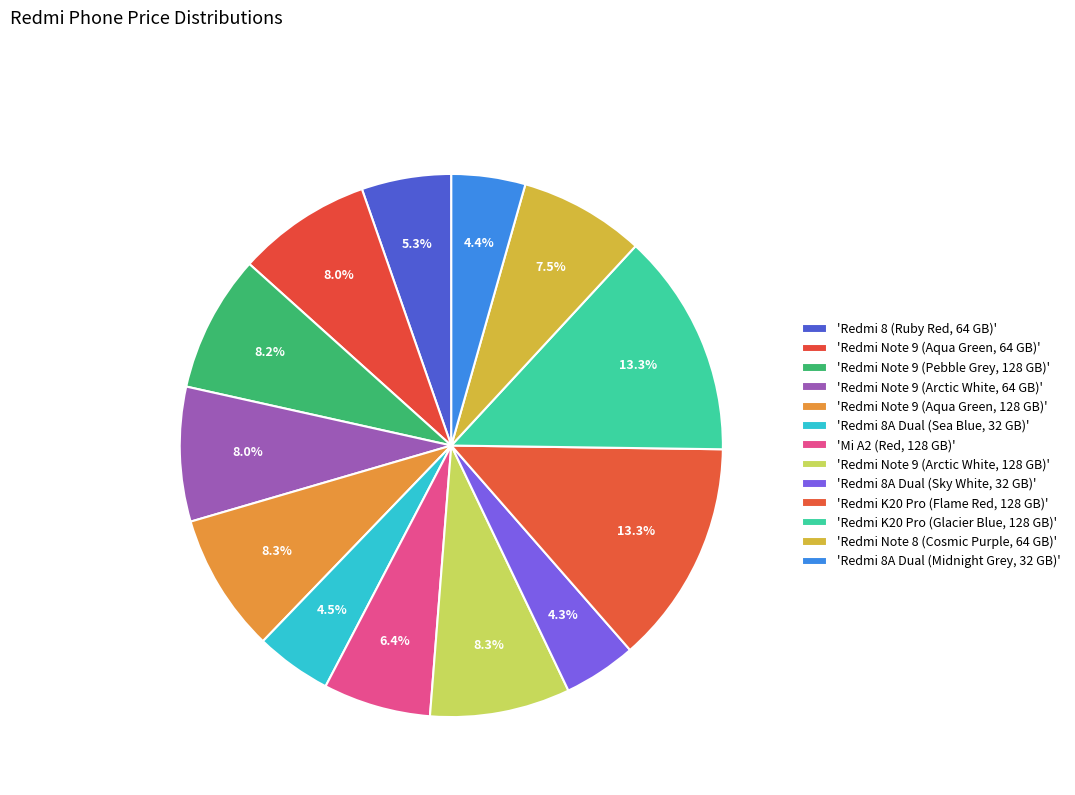

Which slice is the smallest?

Redmi 8A Dual (Sky White, 32 GB)